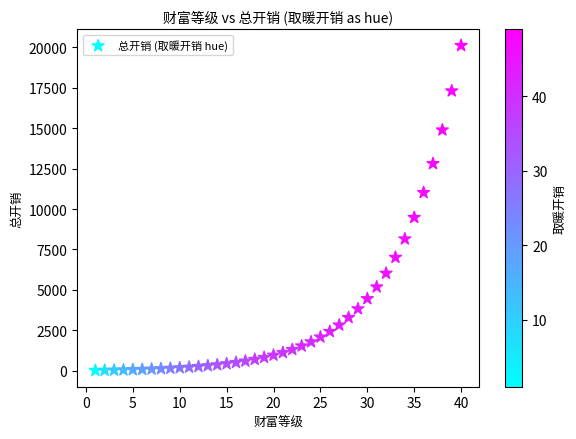

What Y value in the scatter plot is closest to 10063?

9477